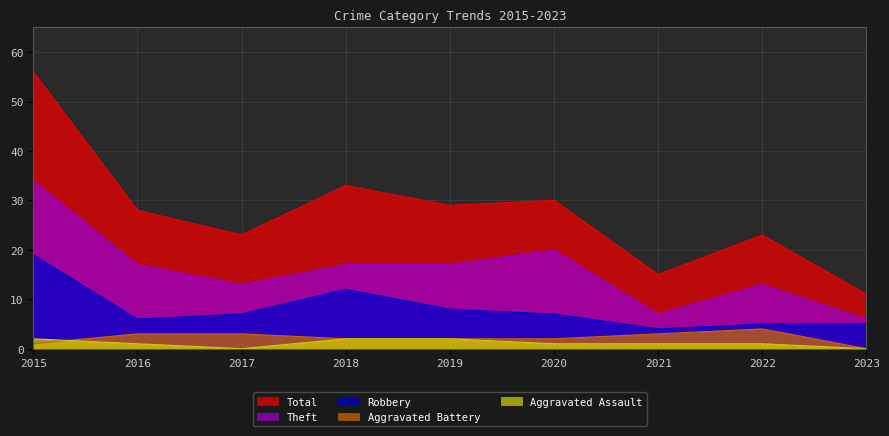

Which series has the largest range (max minus min)?

Total